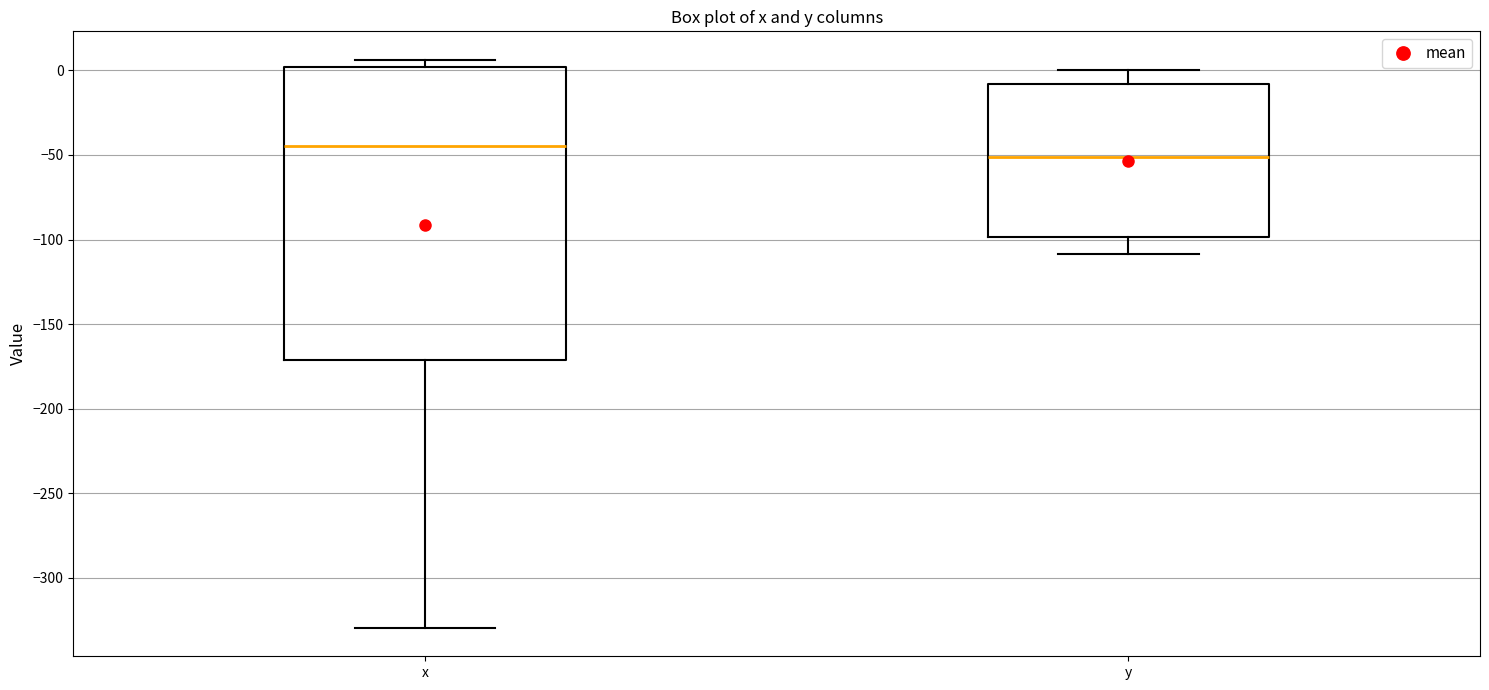

Reading left to right, transcribe this box plot: for each box, give where its median line is, the range the box spans, and where its two whiskers end, as read against the y-axis. The values are not printed on the chart, so give them approximately, as read against the axis.

x: median -45, box -170 to 0, whiskers -330 to 5
y: median -50, box -100 to -10, whiskers -110 to 0